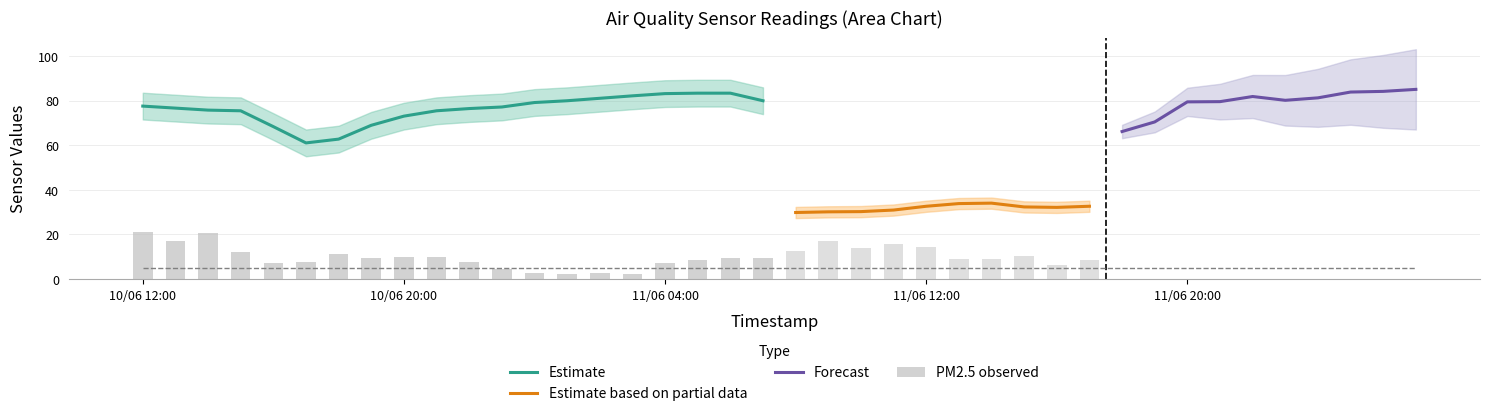

Is it true that humidity equals 75.4 at 9?

True